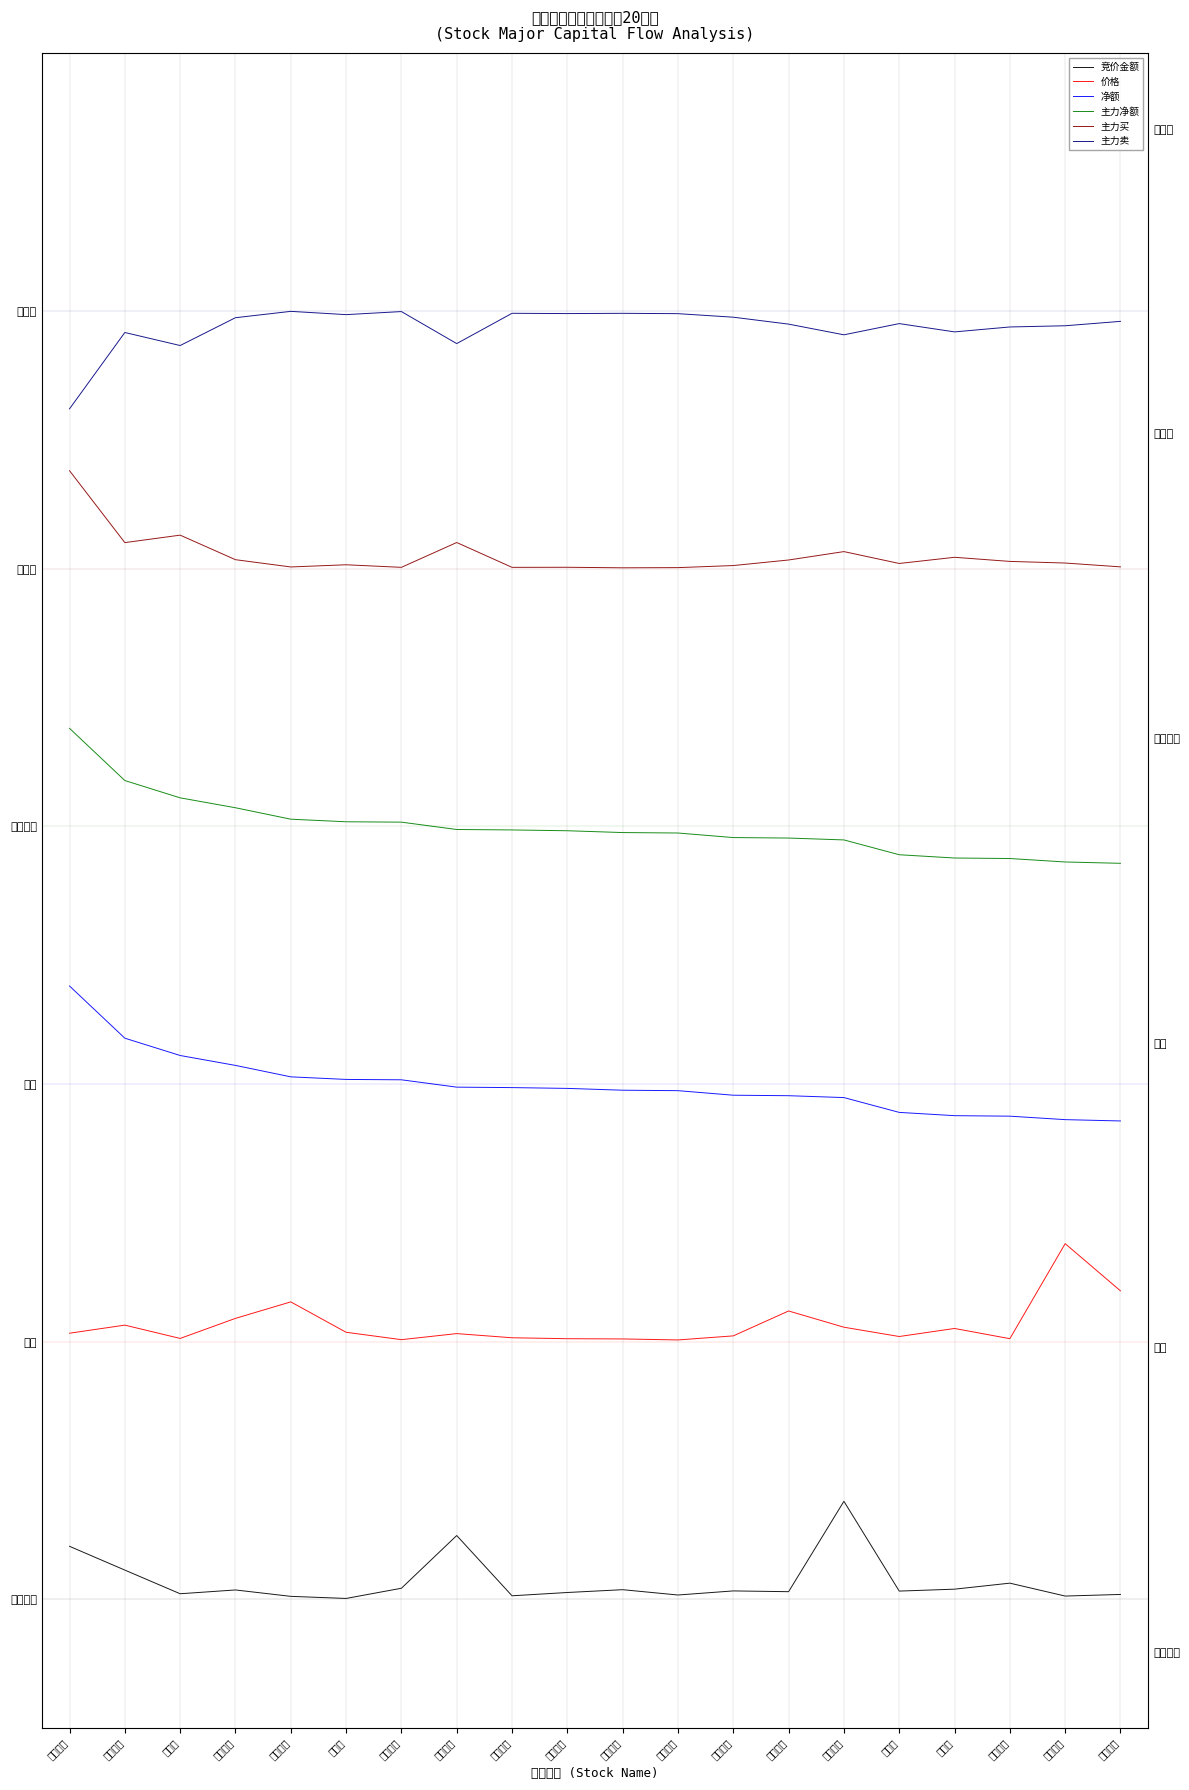

True or false: 价格 and 净额 intersect in this chart.

False